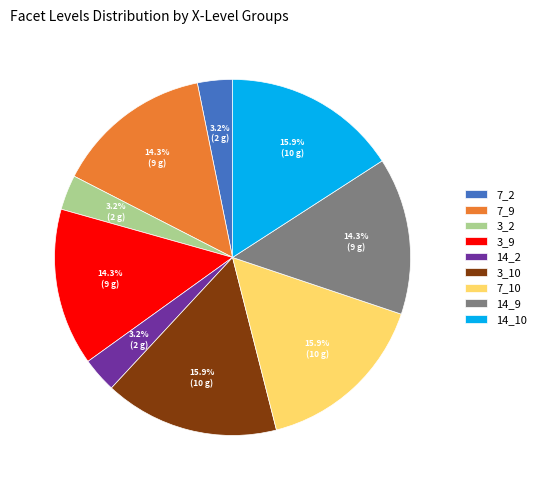

To the nearest percent, what percentage of the pie is 14_9?

14%